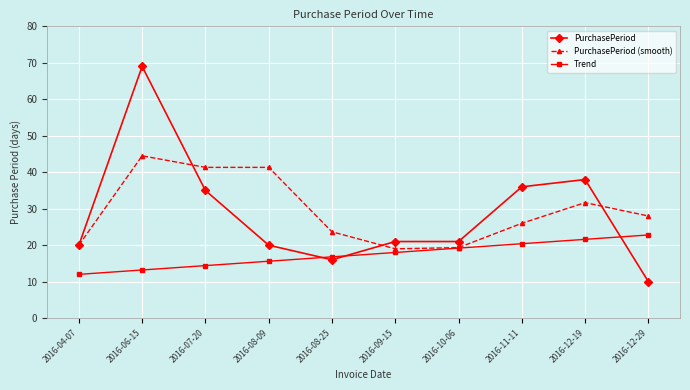

What position from the left is 2016-07-20?

3